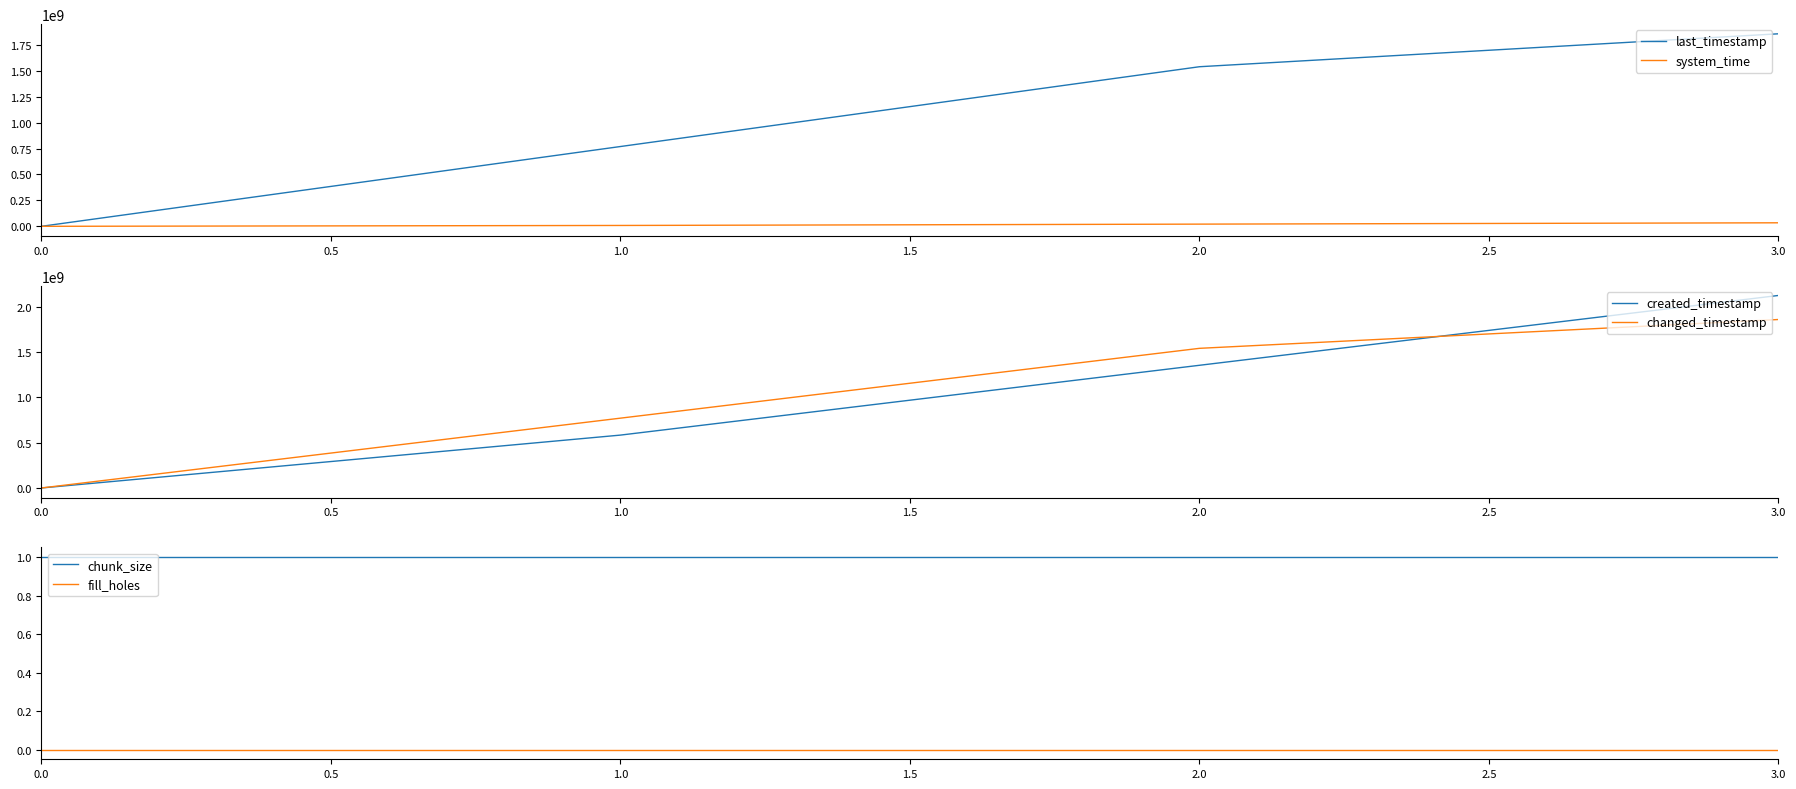

Is it true that changed_timestamp equals 805595115 at 0.0?

False